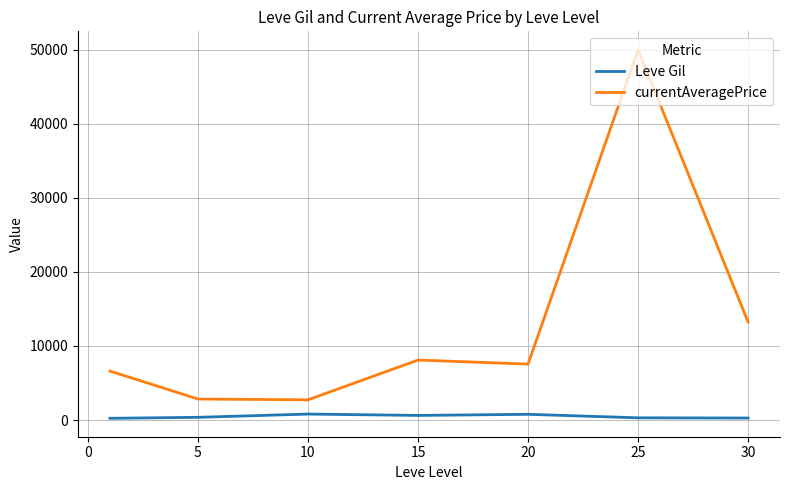

List the series in order of their peak value, lowest first.

Leve Gil, currentAveragePrice